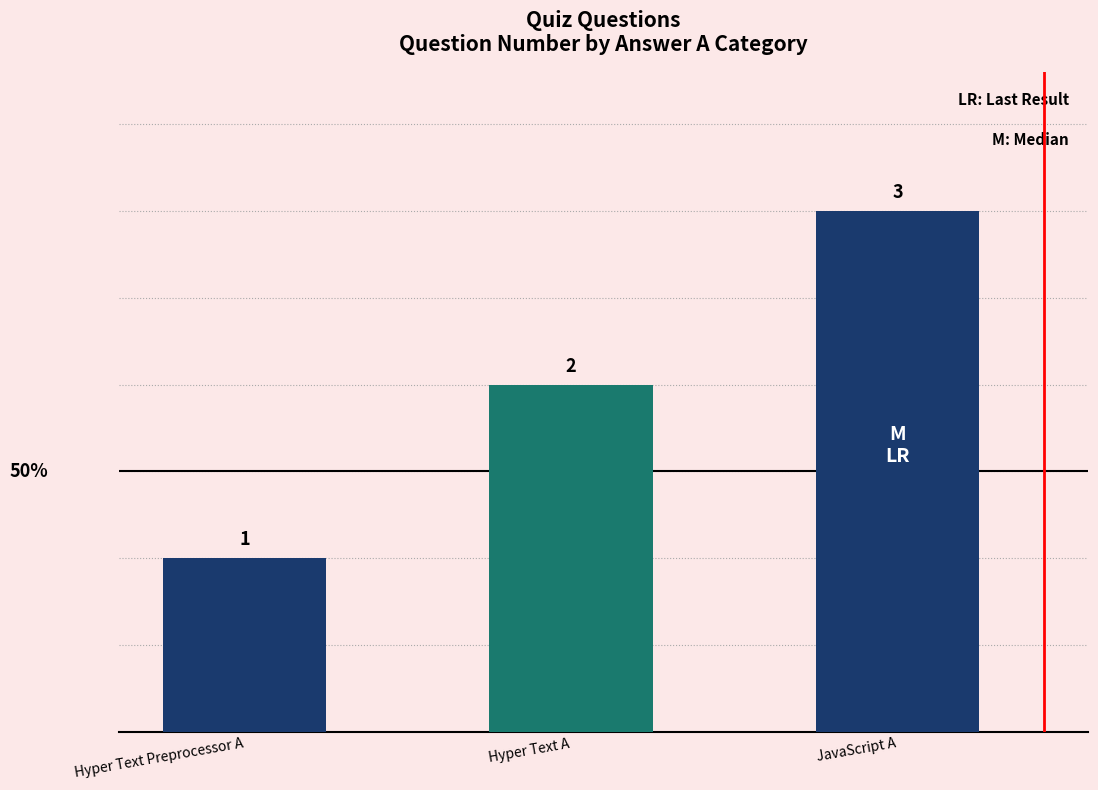

List the labels in order of value, smallest first.

Hyper Text Preprocessor A, Hyper Text A, JavaScript A